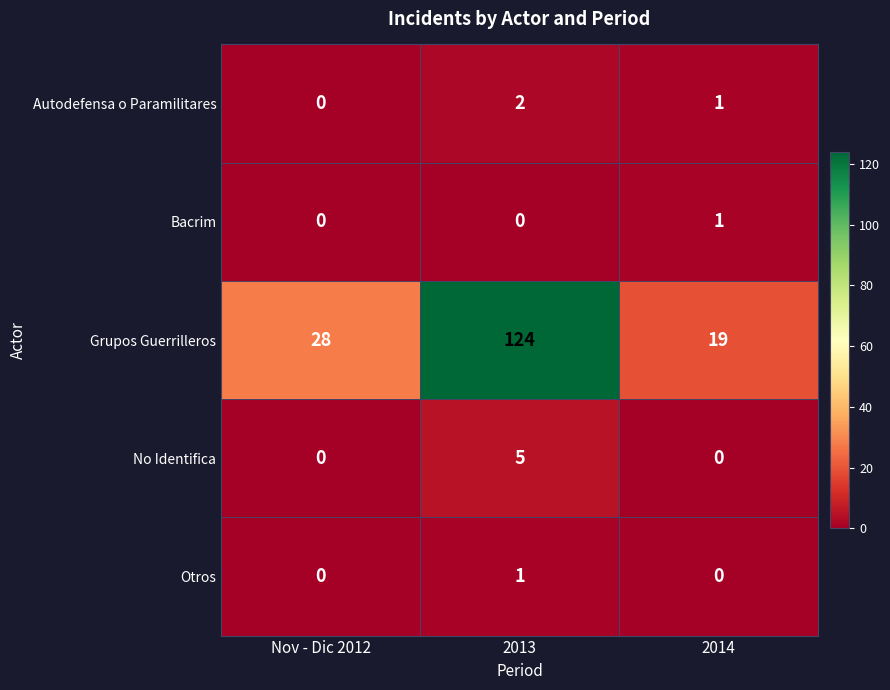

At how many categories does at least one series exceed 78?

1